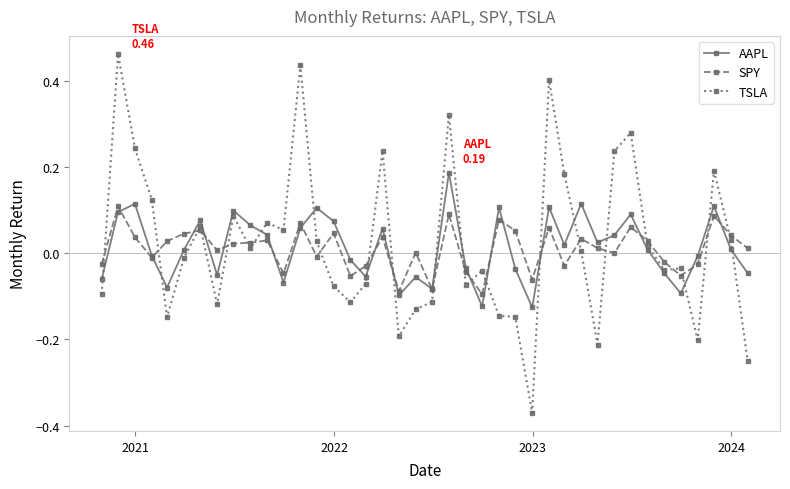

Rank the series by their maximum value, from lowest to highest.

SPY, AAPL, TSLA